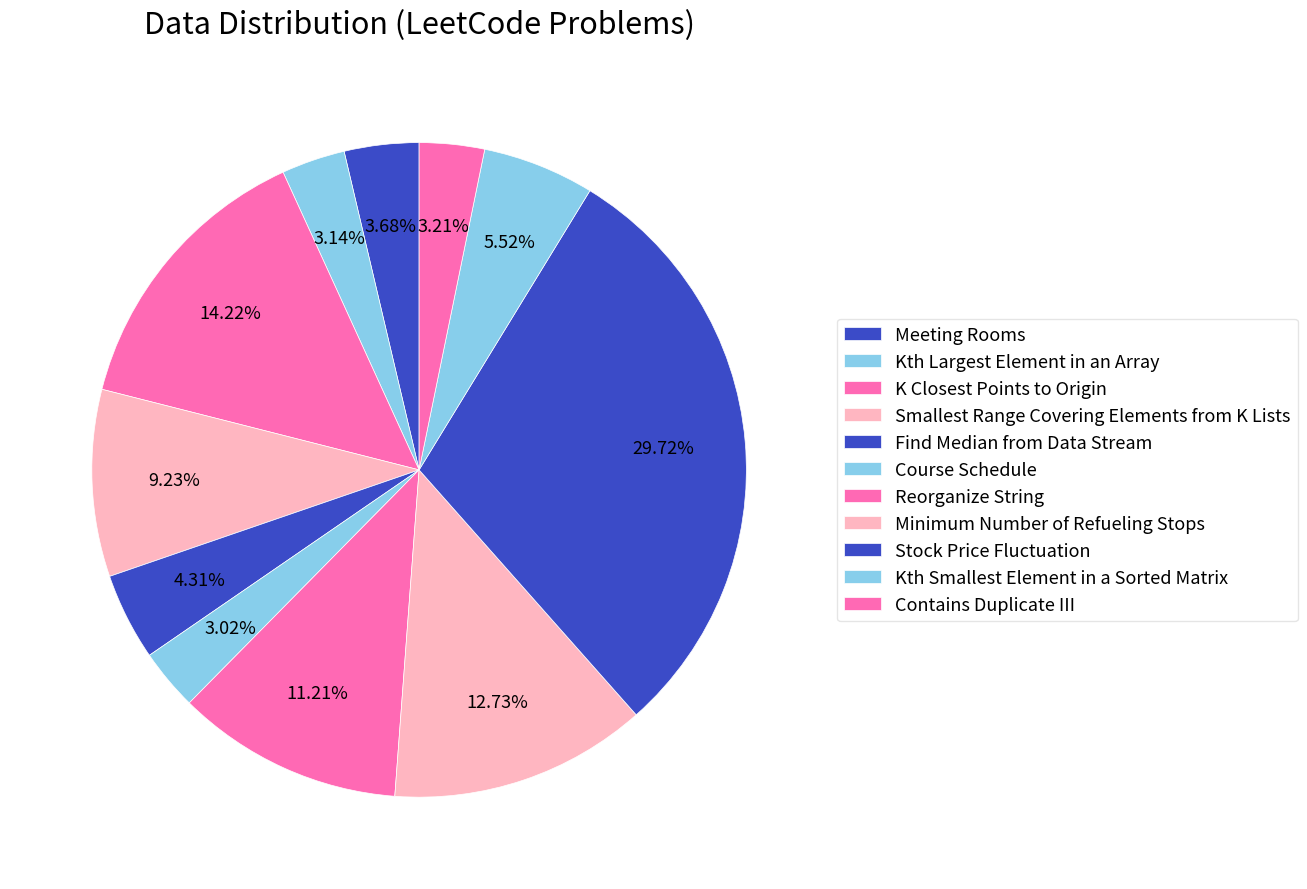

Which slice is the smallest?

Course Schedule